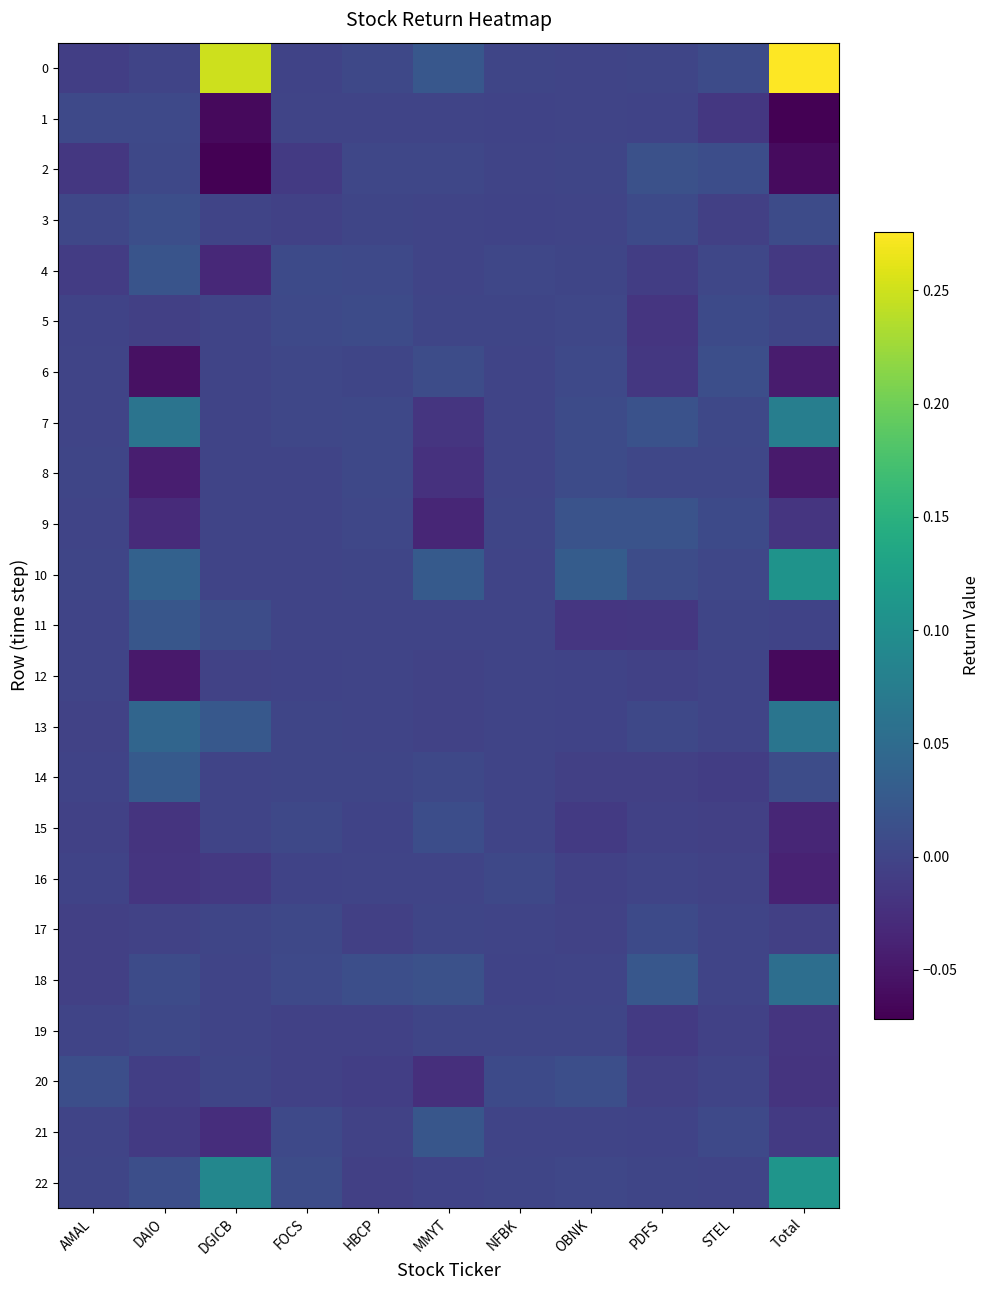

What is the greatest value displayed?

0.3